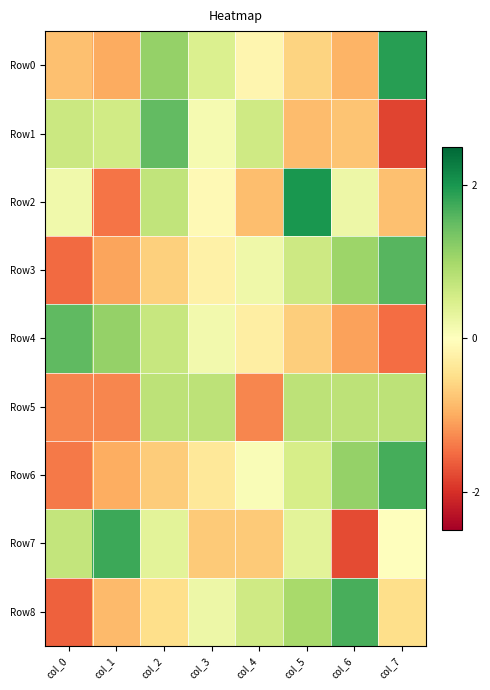

Reading left to right, extract all data points from this chart.

Row0: col_0=-0.8	col_1=-1.0	col_2=1.1	col_3=0.5	col_4=-0.1	col_5=-0.6	col_6=-0.9	col_7=1.9
Row1: col_0=0.6	col_1=0.6	col_2=1.5	col_3=0.1	col_4=0.6	col_5=-0.8	col_6=-0.8	col_7=-1.8
Row2: col_0=0.2	col_1=-1.4	col_2=0.7	col_3=-0.1	col_4=-0.8	col_5=2.0	col_6=0.2	col_7=-0.8
Row3: col_0=-1.5	col_1=-1.1	col_2=-0.7	col_3=-0.2	col_4=0.2	col_5=0.6	col_6=1.1	col_7=1.6
Row4: col_0=1.5	col_1=1.1	col_2=0.7	col_3=0.2	col_4=-0.3	col_5=-0.7	col_6=-1.1	col_7=-1.5
Row5: col_0=-1.3	col_1=-1.3	col_2=0.8	col_3=0.8	col_4=-1.3	col_5=0.8	col_6=0.8	col_7=0.8
Row6: col_0=-1.4	col_1=-1.0	col_2=-0.7	col_3=-0.4	col_4=0.1	col_5=0.5	col_6=1.1	col_7=1.7
Row7: col_0=0.7	col_1=1.8	col_2=0.4	col_3=-0.7	col_4=-0.7	col_5=0.4	col_6=-1.8	col_7=0.0
Row8: col_0=-1.6	col_1=-0.9	col_2=-0.5	col_3=0.2	col_4=0.6	col_5=1.0	col_6=1.7	col_7=-0.5